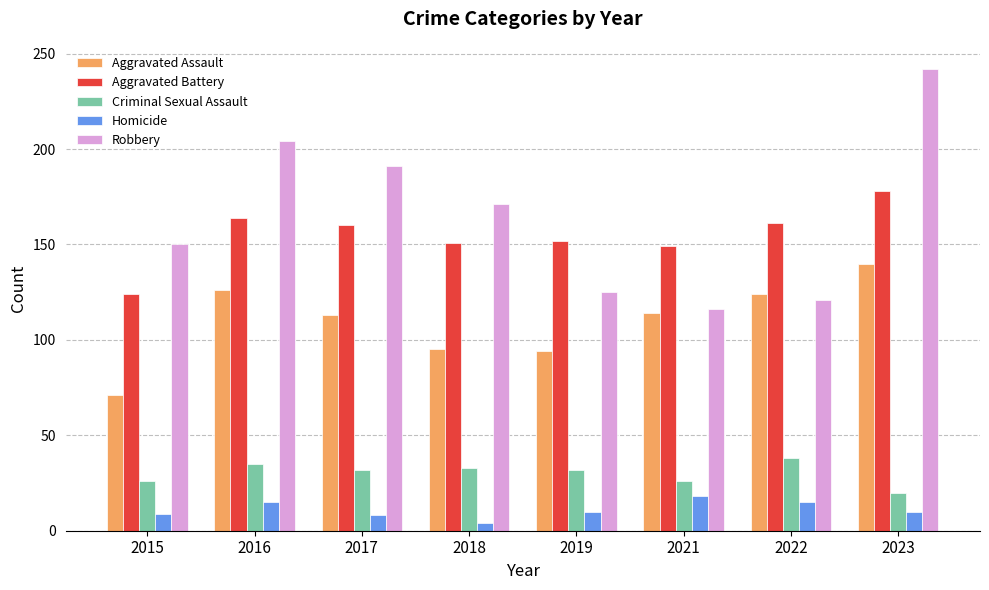

Rank the series by their maximum value, from highest to lowest.

Robbery, Aggravated Battery, Aggravated Assault, Criminal Sexual Assault, Homicide